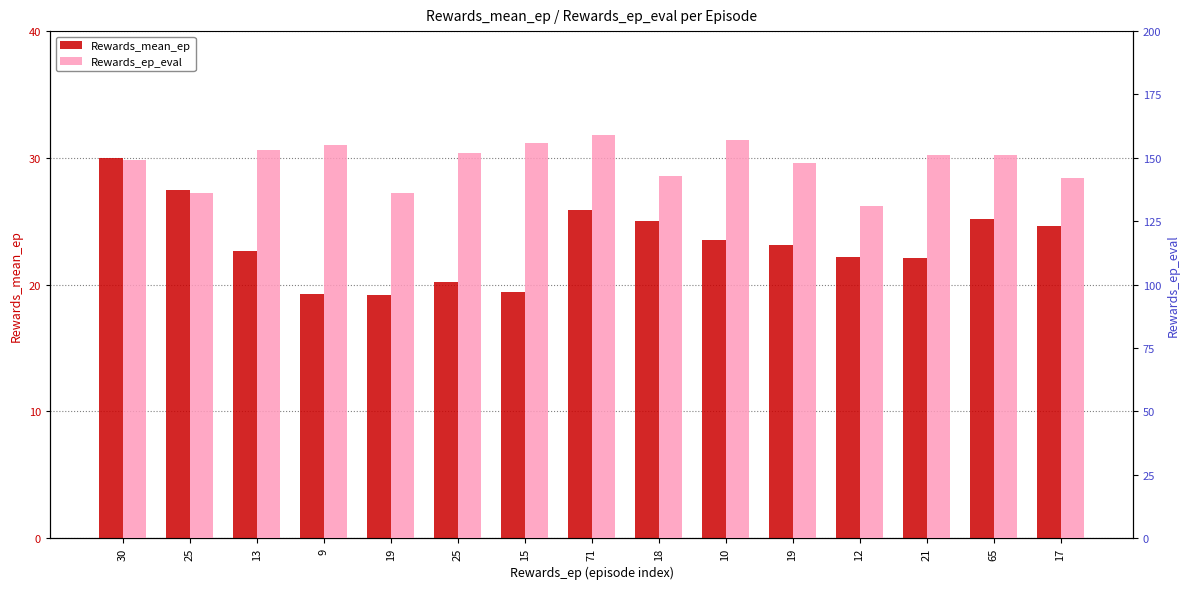

Reading left to right, extract all data points from this chart.

Rewards_mean_ep: 30.0	27.5	22.7	19.2	19.2	20.2	19.4	25.9	25.0	23.5	23.1	22.2	22.1	25.1	24.6
Rewards_ep_eval: 149.0	136.0	153.0	155.0	136.0	152.0	156.0	159.0	143.0	157.0	148.0	131.0	151.0	151.0	142.0